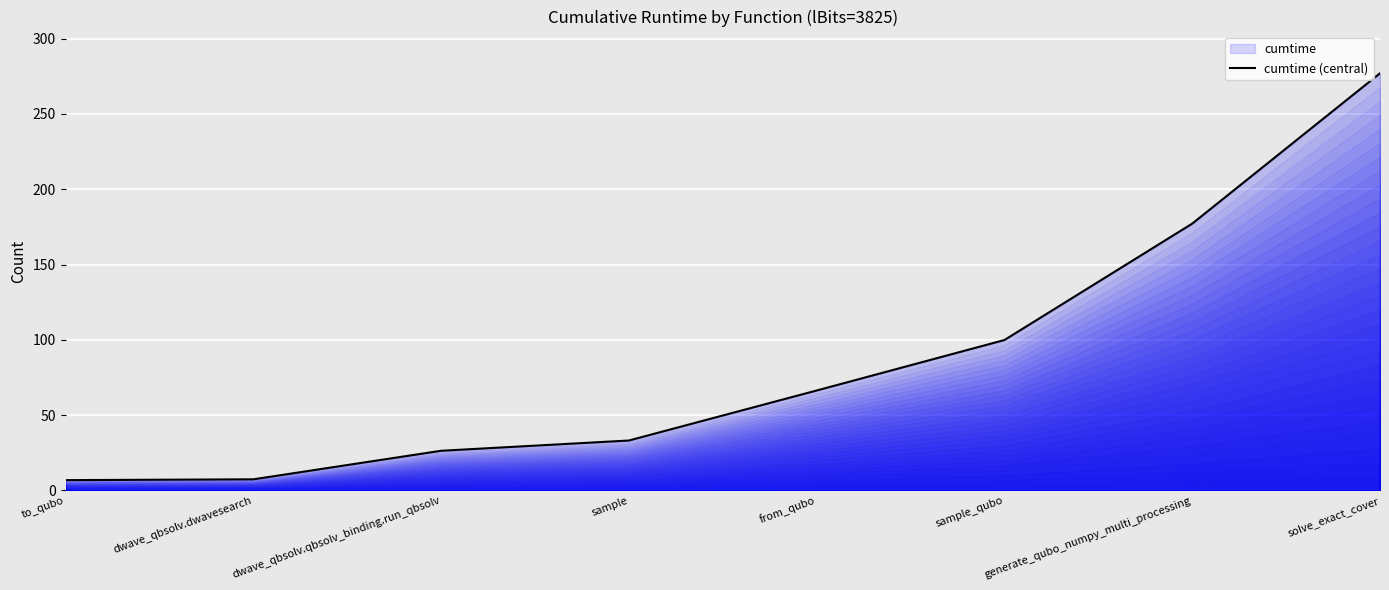

Between generate_qubo_numpy_multi_processing and to_qubo, which is larger?

generate_qubo_numpy_multi_processing